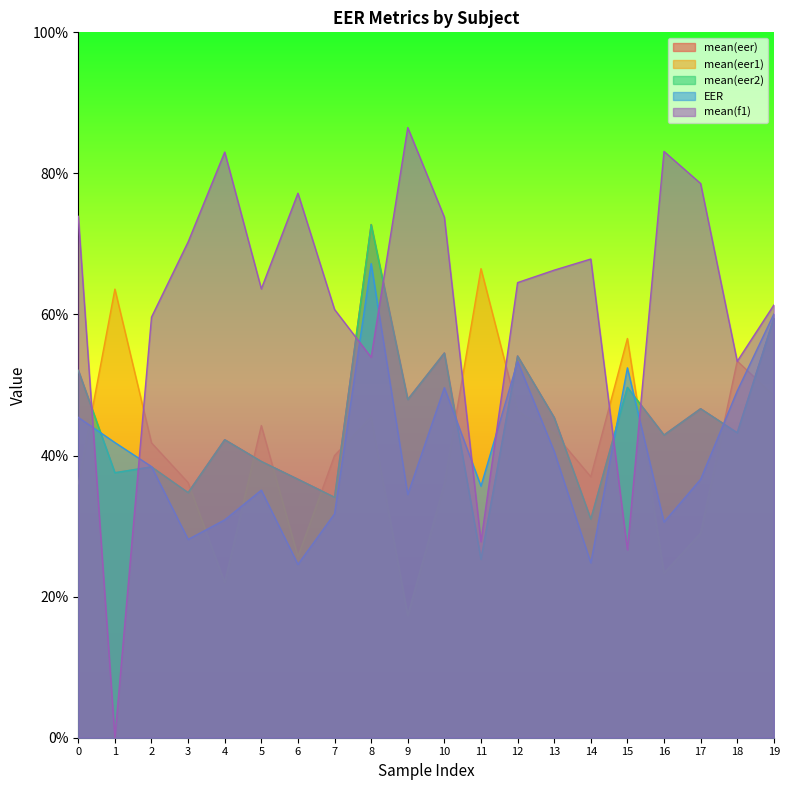

What is the difference between the maximum and minimum values in the EER series?

0.4